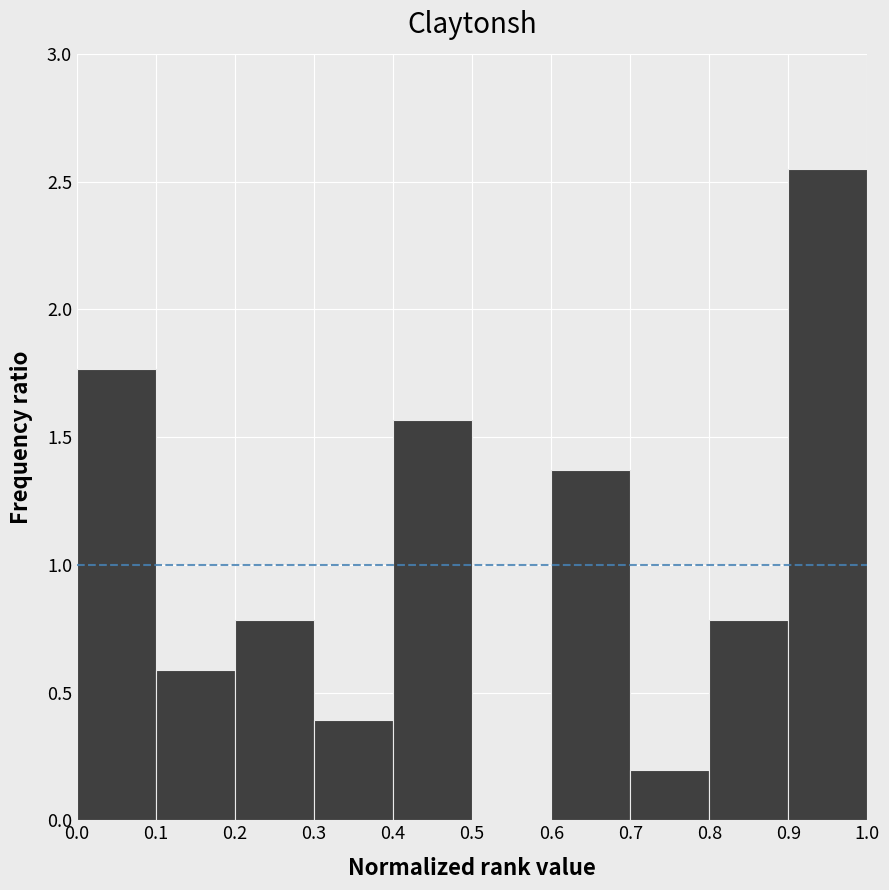

How tall is the bar that spans 0.7 to 0.8 on the x-axis? The values are not printed on the chart, so give them approximately, as read against the axis.

0.20